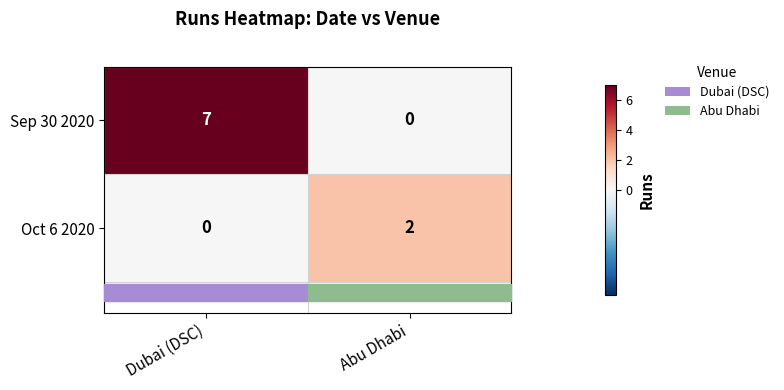

At how many categories does at least one series exceed 4?

1